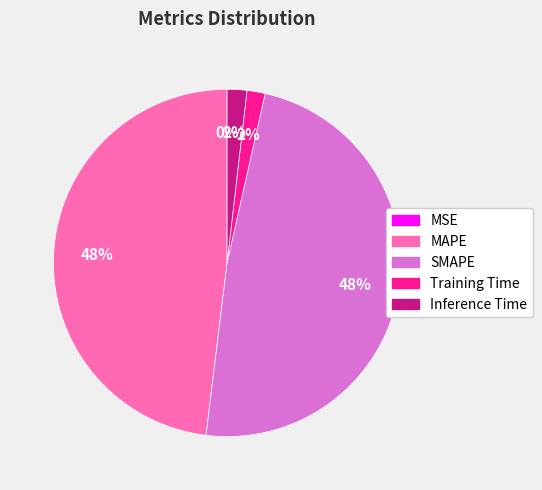

To the nearest percent, what is the difference between the largest and smallest slice percentages?

48%